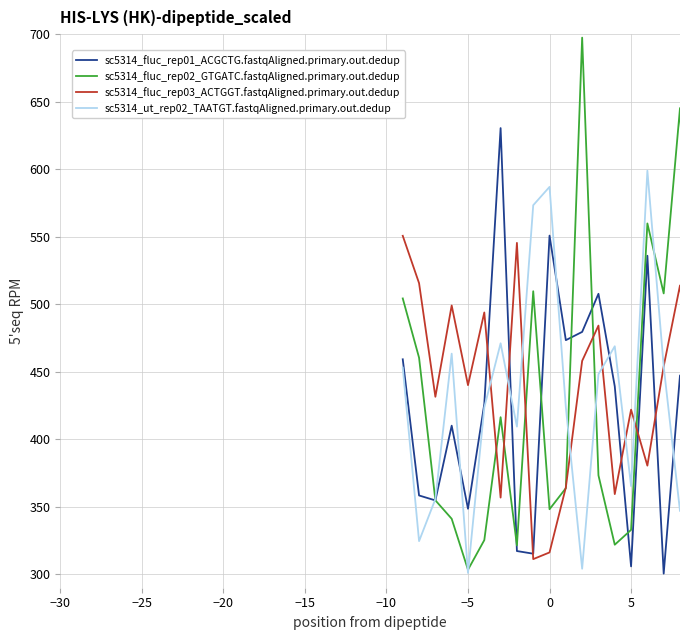

What is the minimum value shown in the chart?

300.5